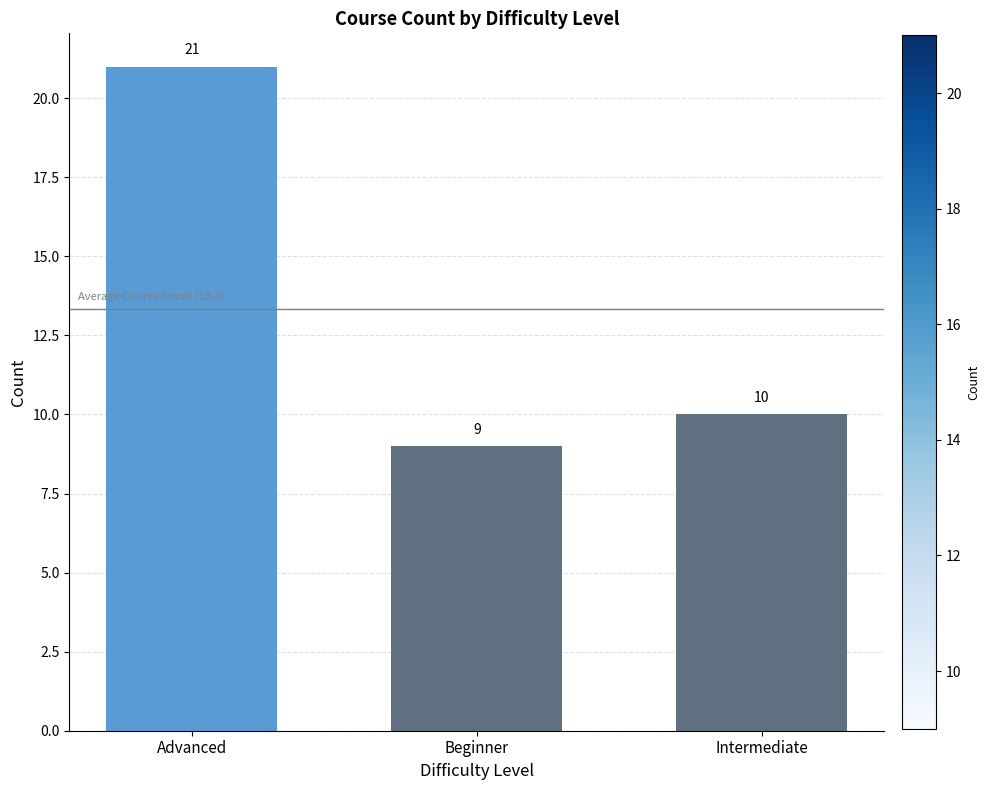

List the labels in order of value, smallest first.

Beginner, Intermediate, Advanced